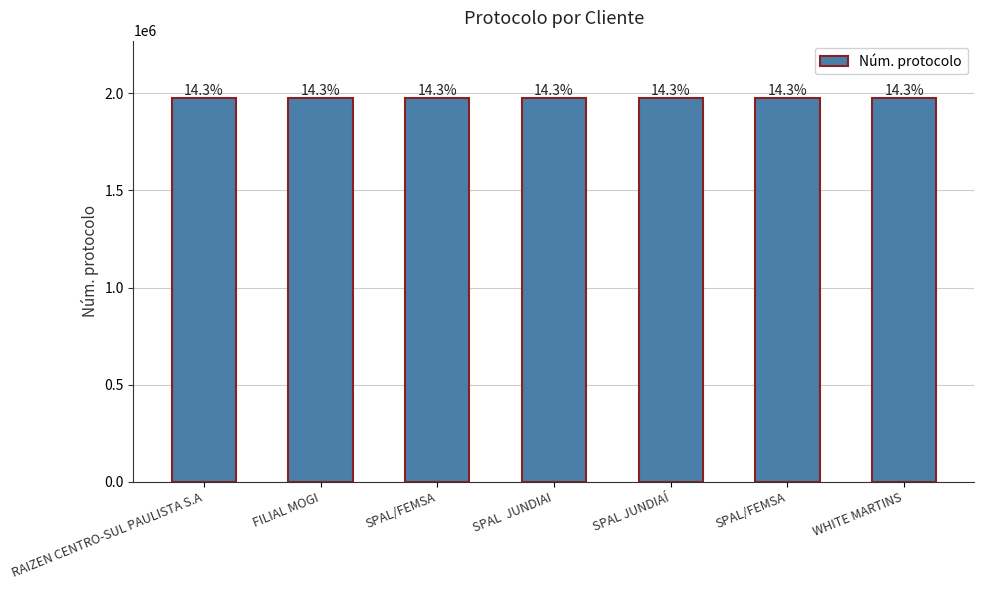

Rank the categories by value from lowest to highest.

FILIAL MOGI, RAIZEN CENTRO-SUL PAULISTA S.A, SPAL  JUNDIAI, SPAL/FEMSA, SPAL JUNDIAÍ, WHITE MARTINS, SPAL/FEMSA